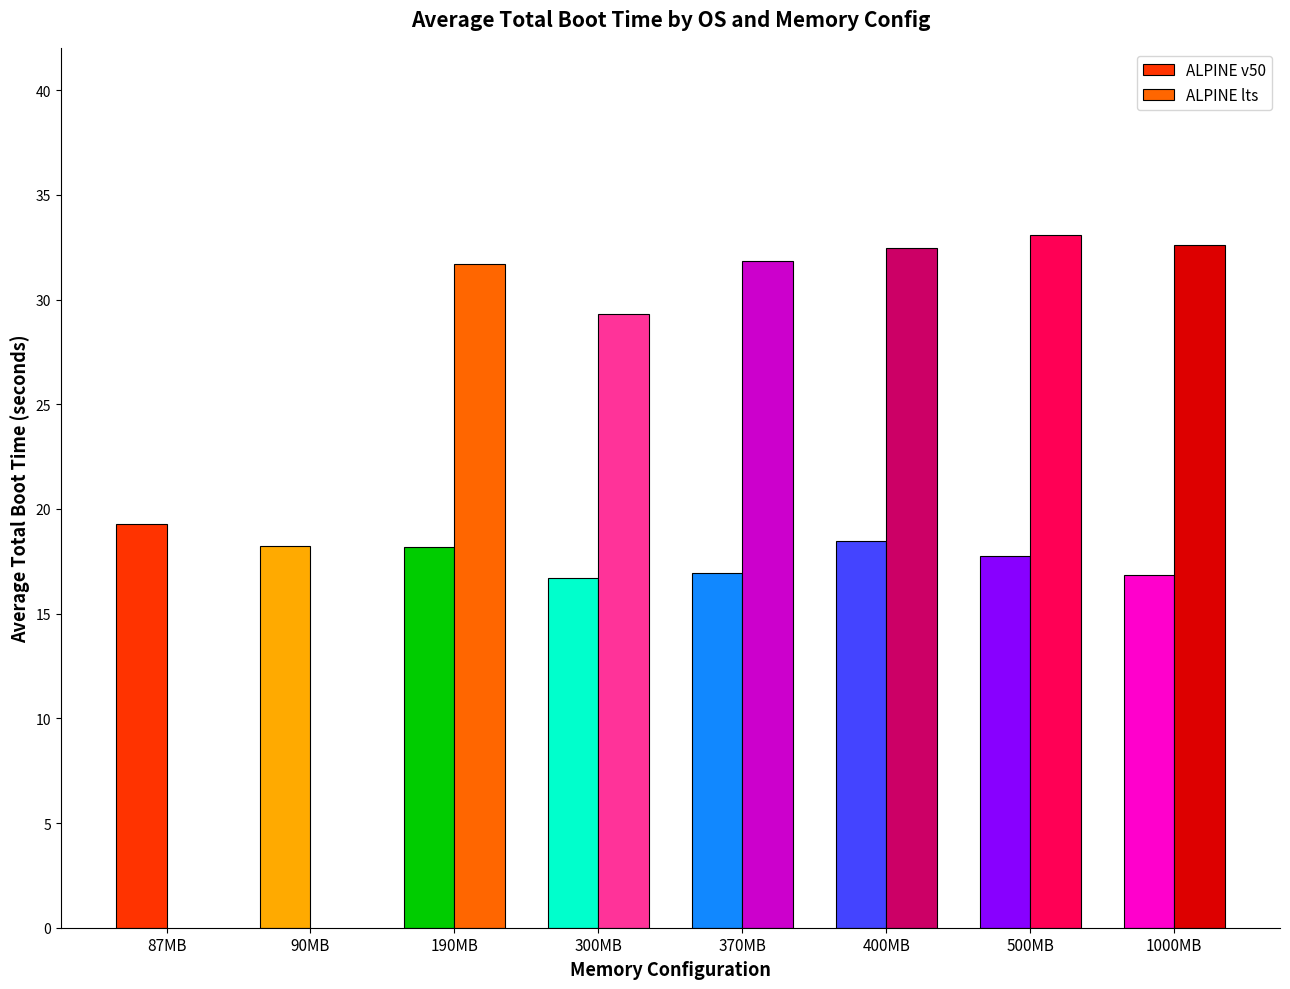

The Total Time (1000MB) series shows 16.7 at ALPINE v50 300MB. True or false?

True